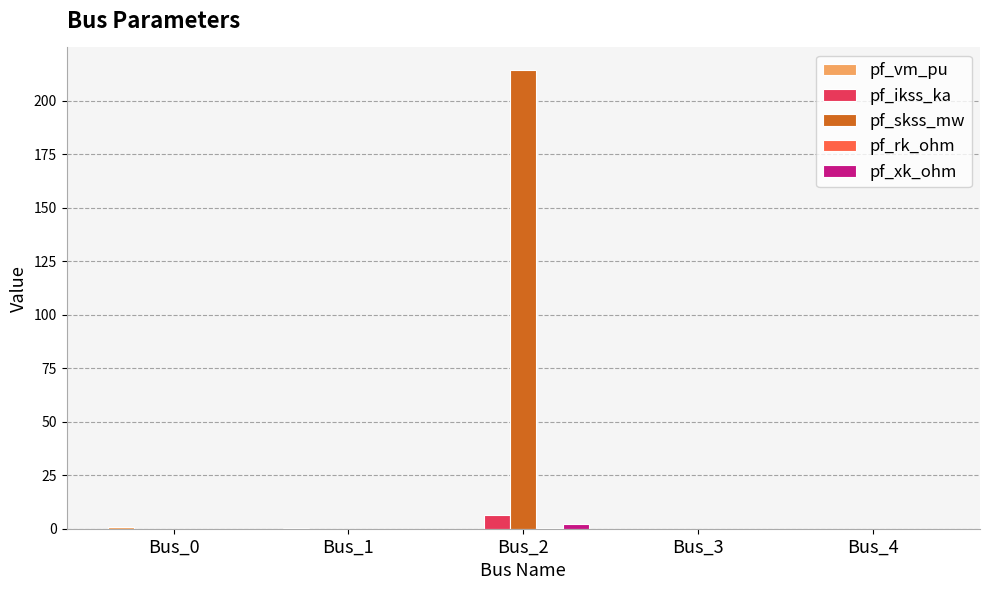

Between Bus_1 and Bus_2, which series saw the biggest shift?

pf_skss_mw